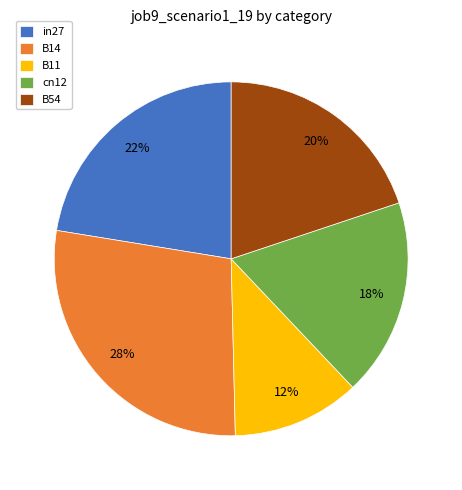

Between cn12 and B14, which is larger?

B14